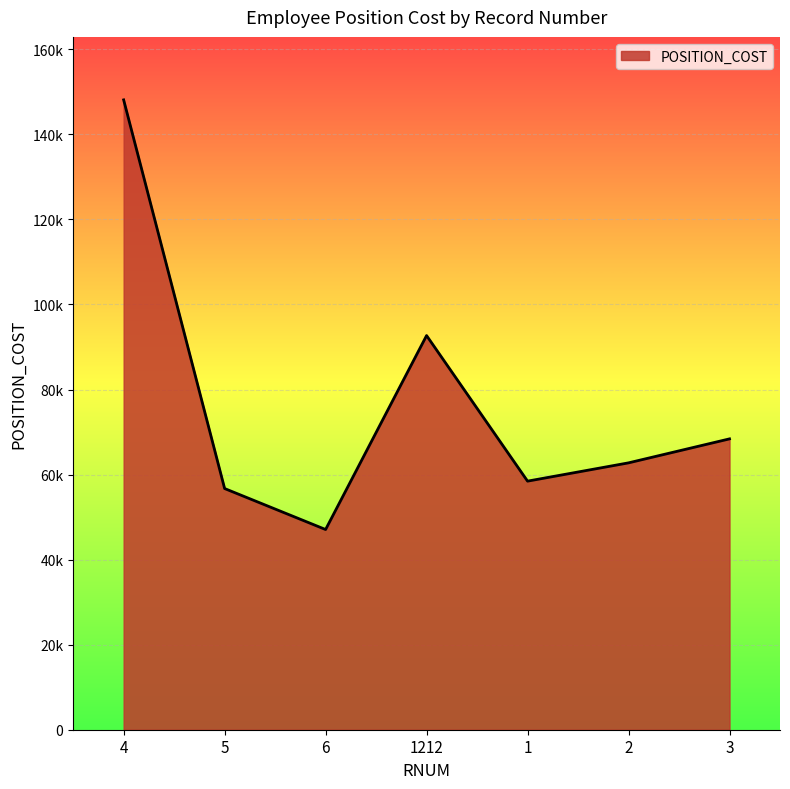

Reading right to left, what are all the values shown in this chart?

68396.6	62756.4	58456.2	92692.3	47081.5	56717.4	148116.4